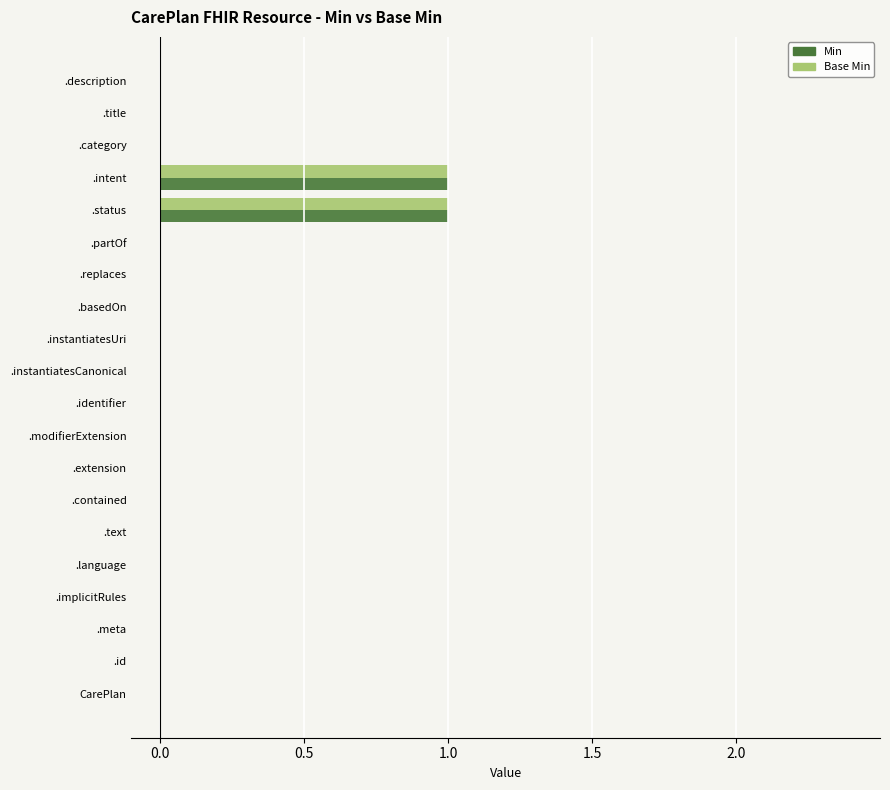

Is it true that Base Min equals 0 at CarePlan?

True